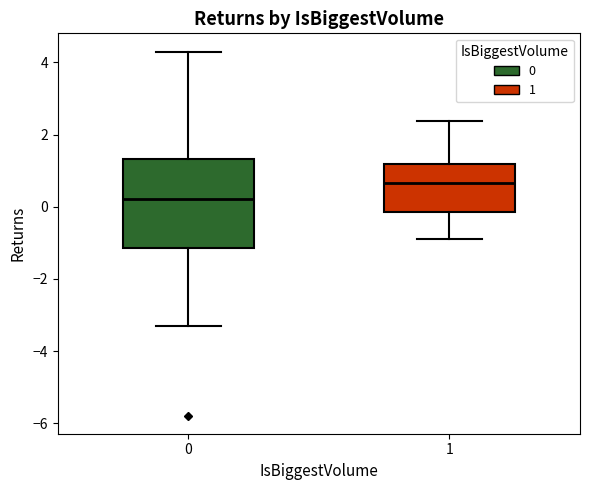

Reading left to right, read every box against the y-axis: the position of its median line, the range the box covers, and the ends of its whiskers. The values are not printed on the chart, so give them approximately, as read against the axis.

0: median 0.2, box -1.2 to 1.4, whiskers -3.4 to 4.2
1: median 0.6, box -0.2 to 1.2, whiskers -0.8 to 2.4